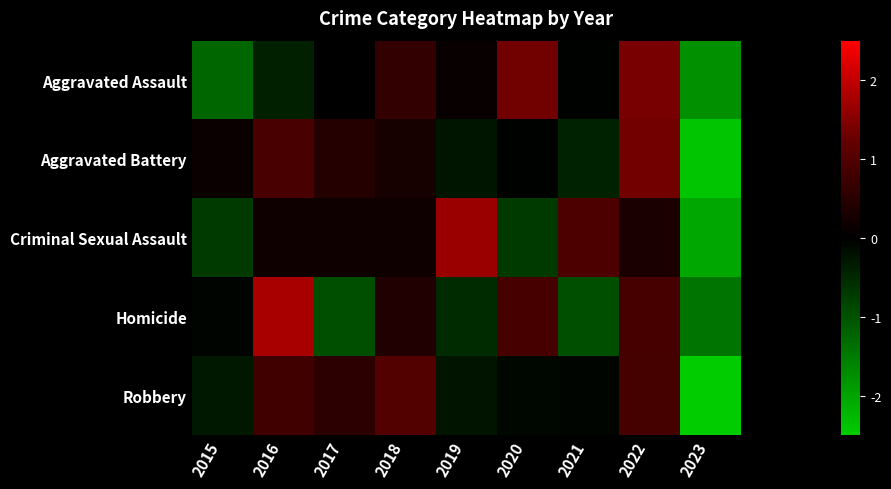

What is the greatest value displayed?

1.8